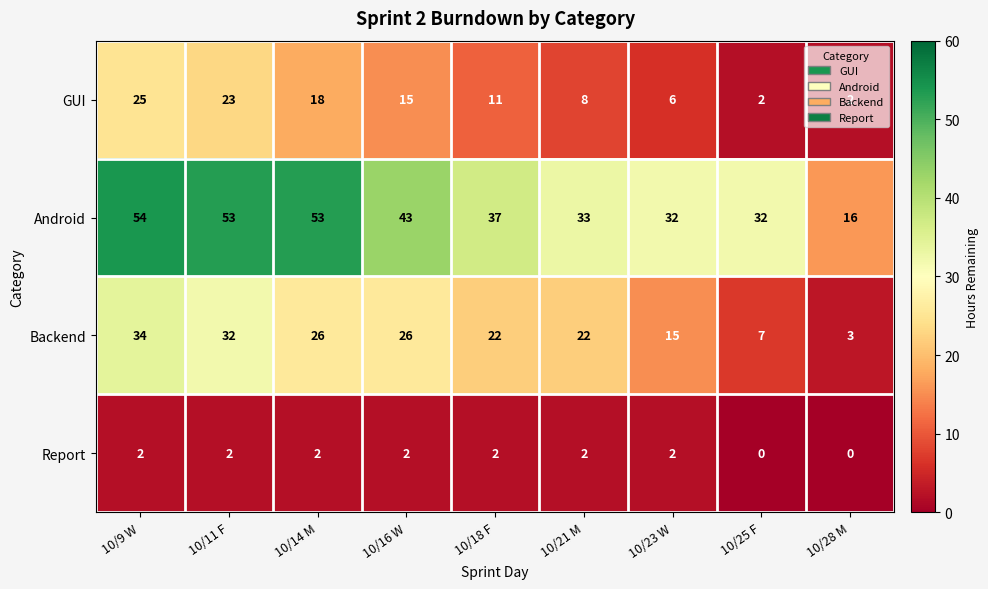

Count the Report values in the range 2 to 3.

7